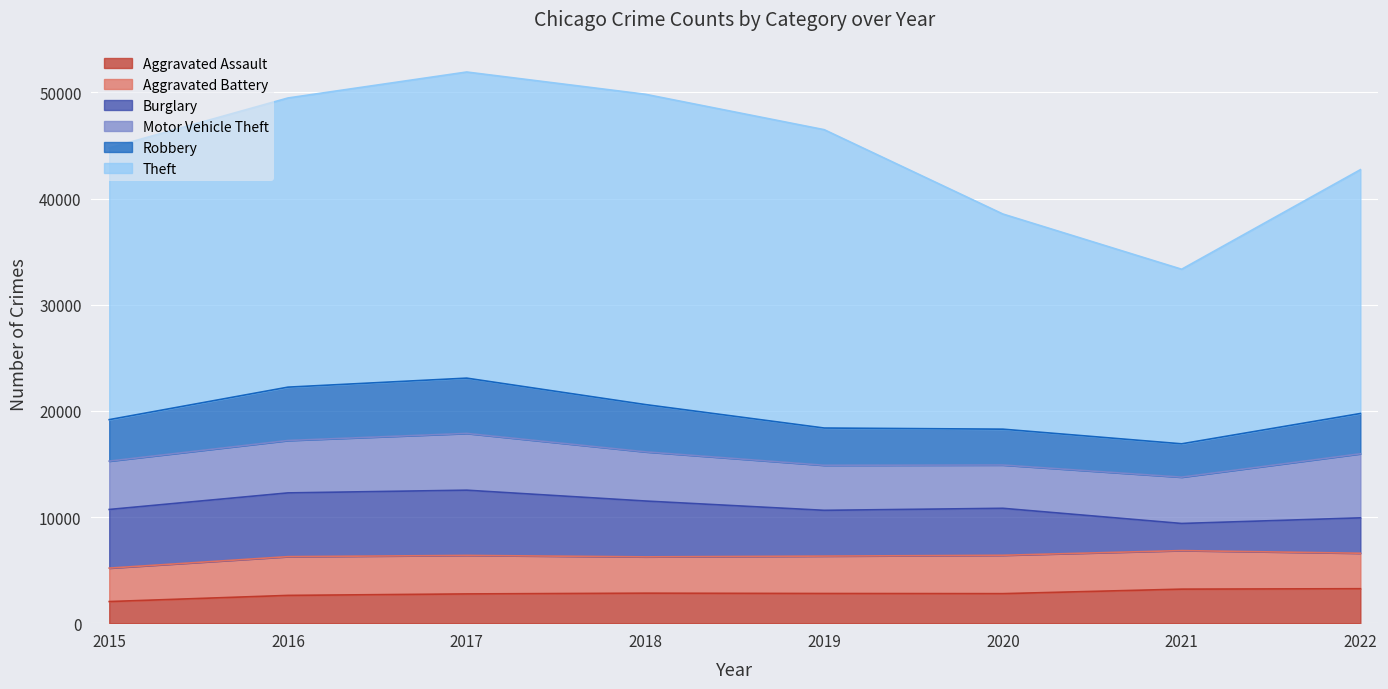

List the labels in order of Aggravated Battery value, largest first.

2016, 2021, 2017, 2020, 2019, 2018, 2022, 2015